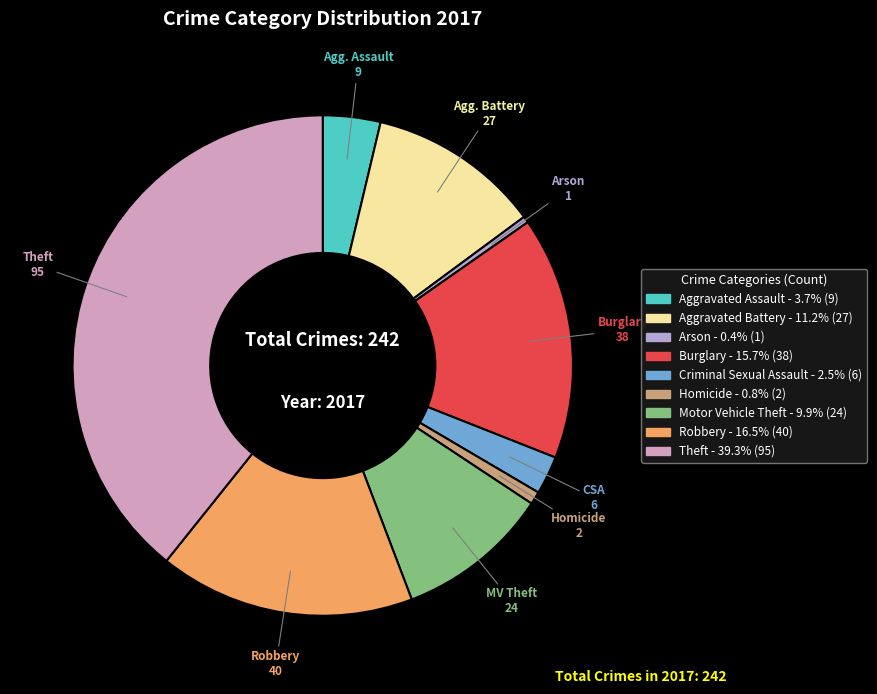

Count the number of slices in the pie.

9